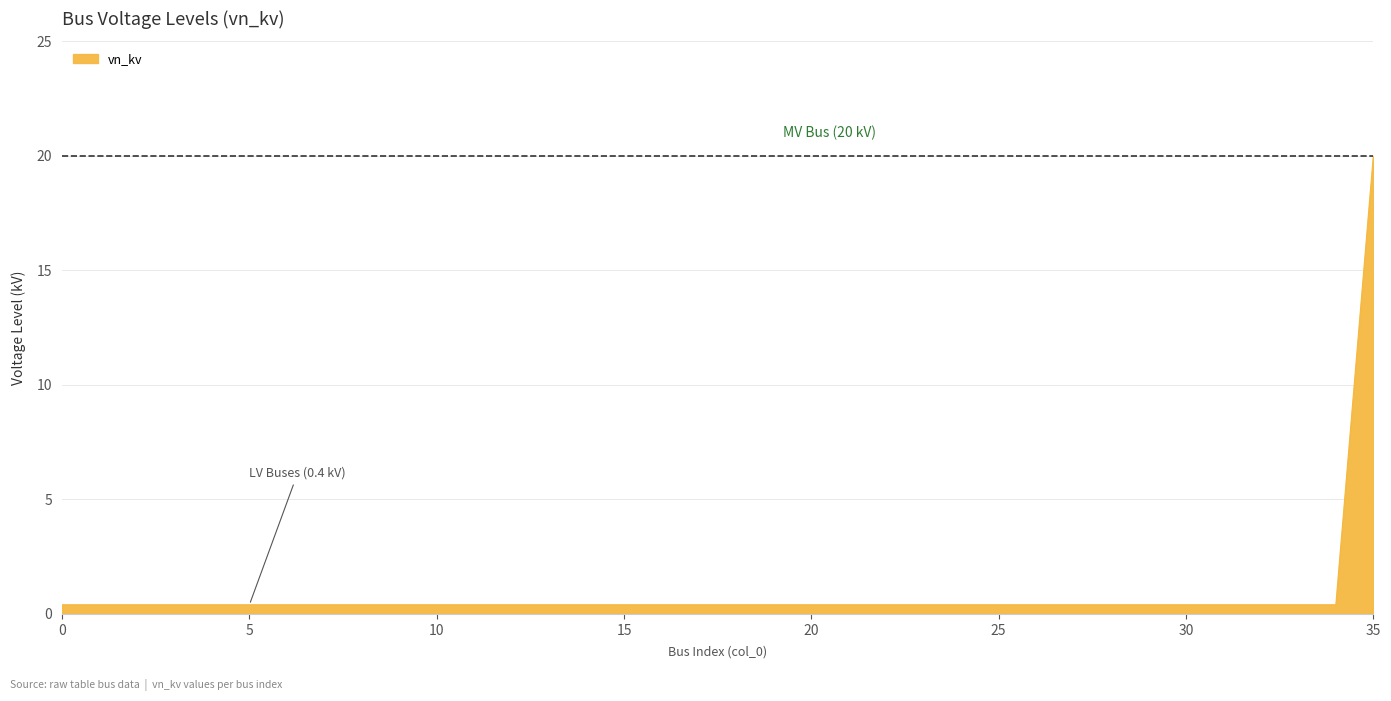

What is the difference between the maximum and minimum values?

19.6